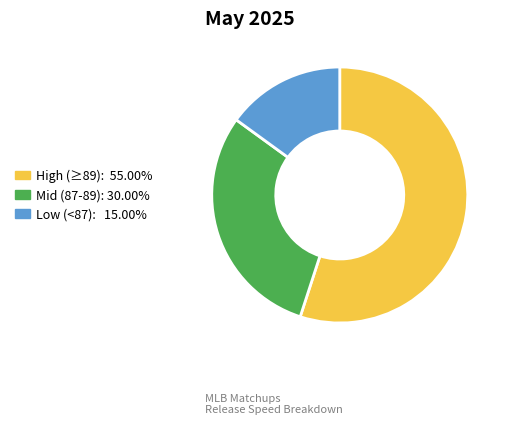

Is there a majority slice in this chart?

Yes